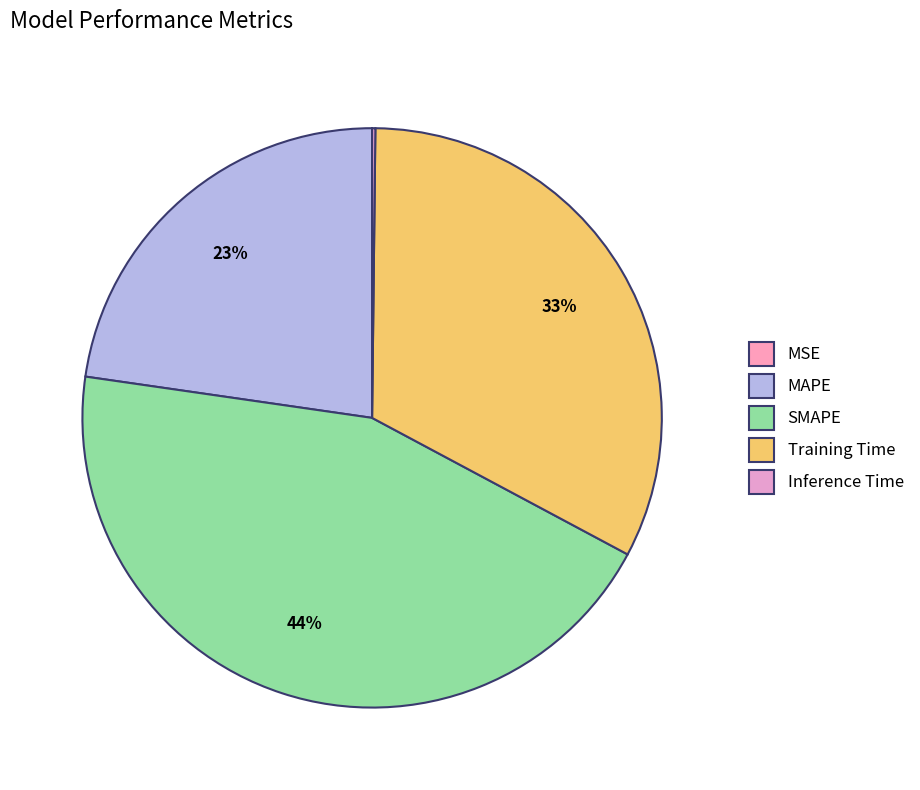

Do Inference Time and MAPE together represent more than half of the pie?

No